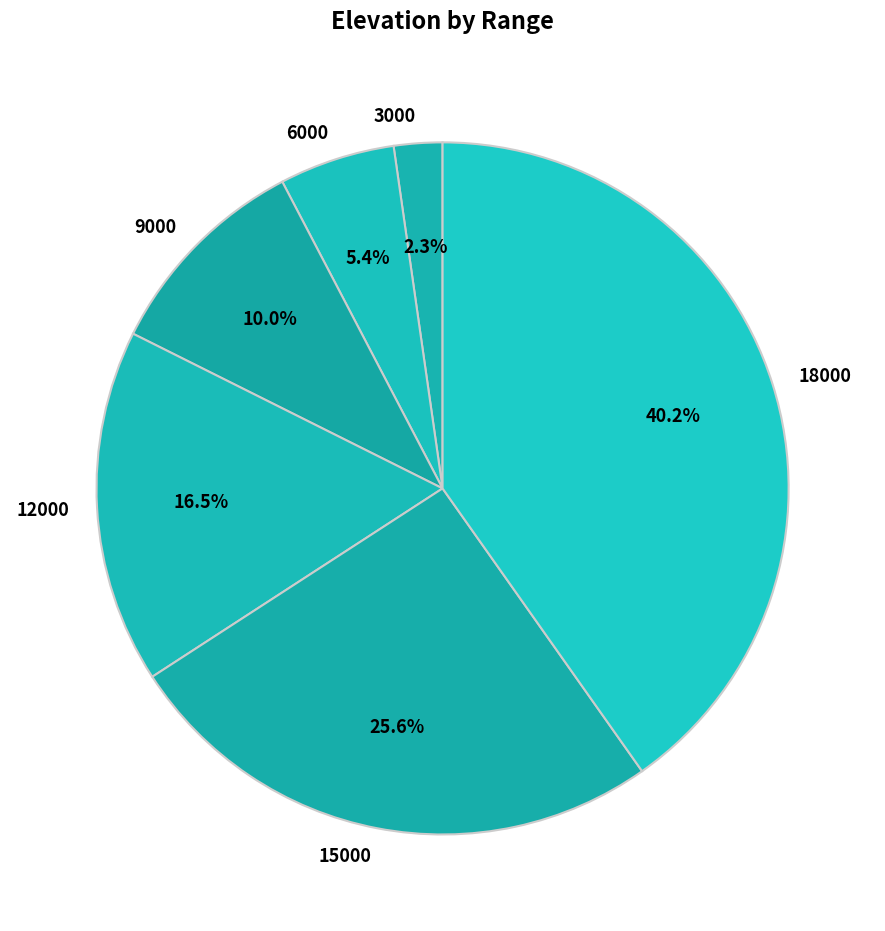

To the nearest percent, what percentage of the pie is 18000?

40%